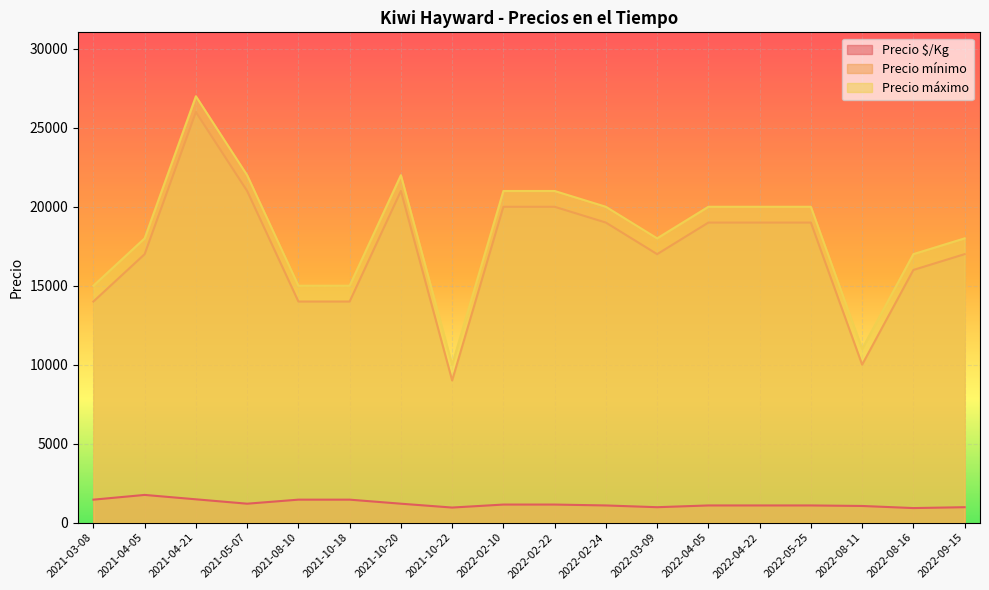

How many interior local valleys does the Precio mínimo series have?

3